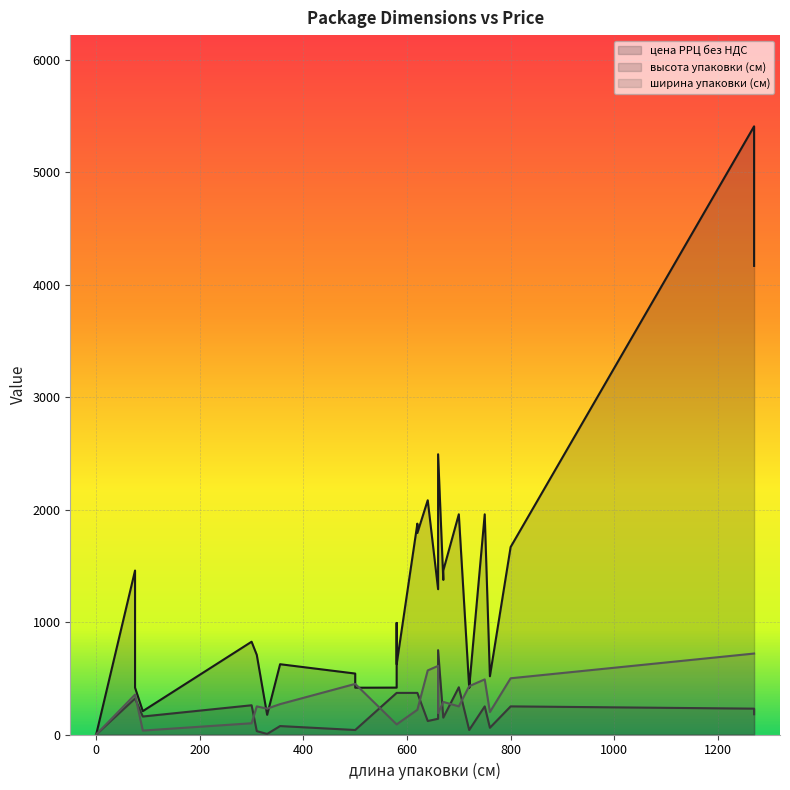

Reading left to right, list all the values displayed in this chart.

цена РРЦ без НДС: 90=208	355=625	0=0	620=1792	620=1875	620=1792	310=708	310=708	310=708	0=0	660=1292	640=2083	700=1958	700=1958	670=1375	670=1458	800=1667	720=417	500=416	720=417	0=0	1270=5408	75=1458	760=518	580=992	580=625	75=417	640=2083	580=417	300=825	1270=4167	660=2492	660=2492	670=1375	330=175	720=500	500=542	750=1958	720=417
высота упаковки (см): 90=160	355=75	0=0	620=370	620=370	620=370	310=30	310=30	310=30	0=0	660=140	640=120	700=420	700=420	670=150	670=150	800=250	720=40	500=40	720=40	0=0	1270=230	75=320	760=60	580=370	580=370	75=320	640=120	580=370	300=260	1270=180	660=750	660=750	670=150	330=5	720=40	500=40	750=250	720=40
ширина упаковки (см): 90=35	355=270	0=0	620=220	620=220	620=220	310=250	310=250	310=250	0=0	660=610	640=570	700=250	700=250	670=290	670=290	800=500	720=430	500=450	720=430	0=0	1270=720	75=355	760=200	580=90	580=90	75=355	640=570	580=90	300=100	1270=720	660=190	660=190	670=290	330=230	720=430	500=450	750=490	720=430